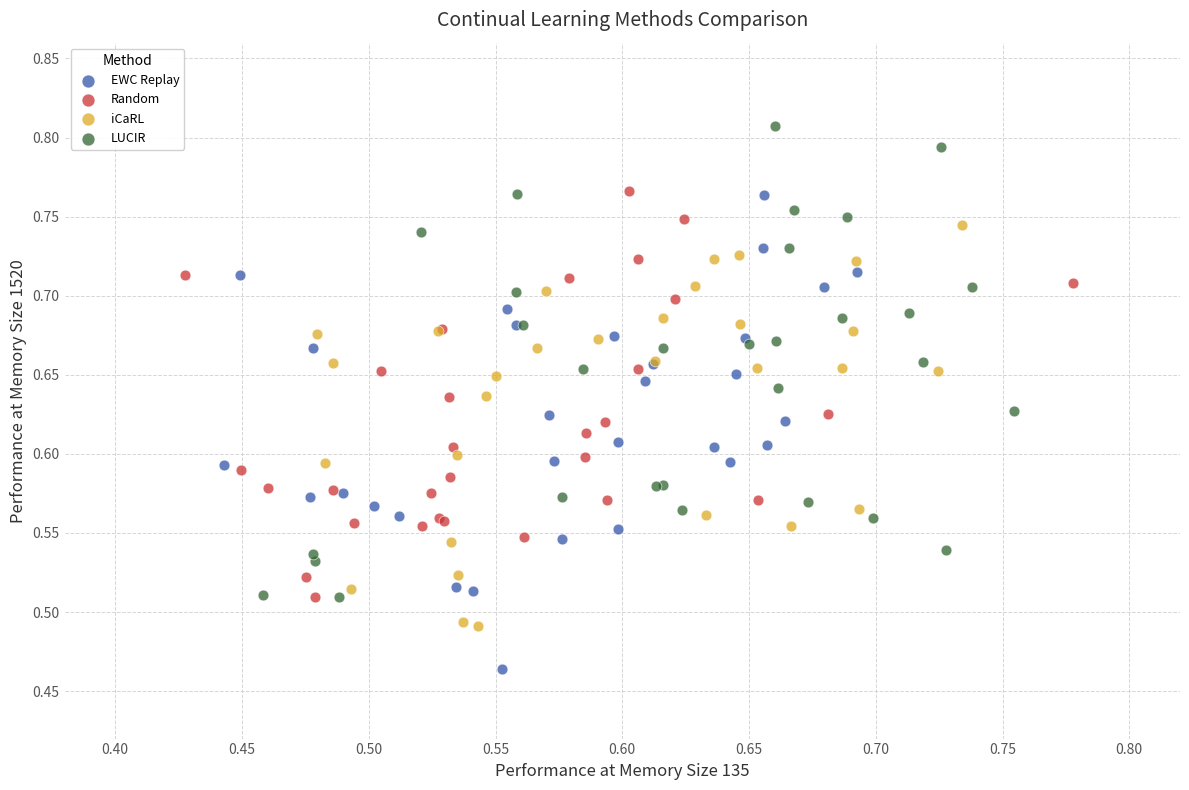

What are all the series names shown in the legend?

EWC Replay, Random, iCaRL, LUCIR